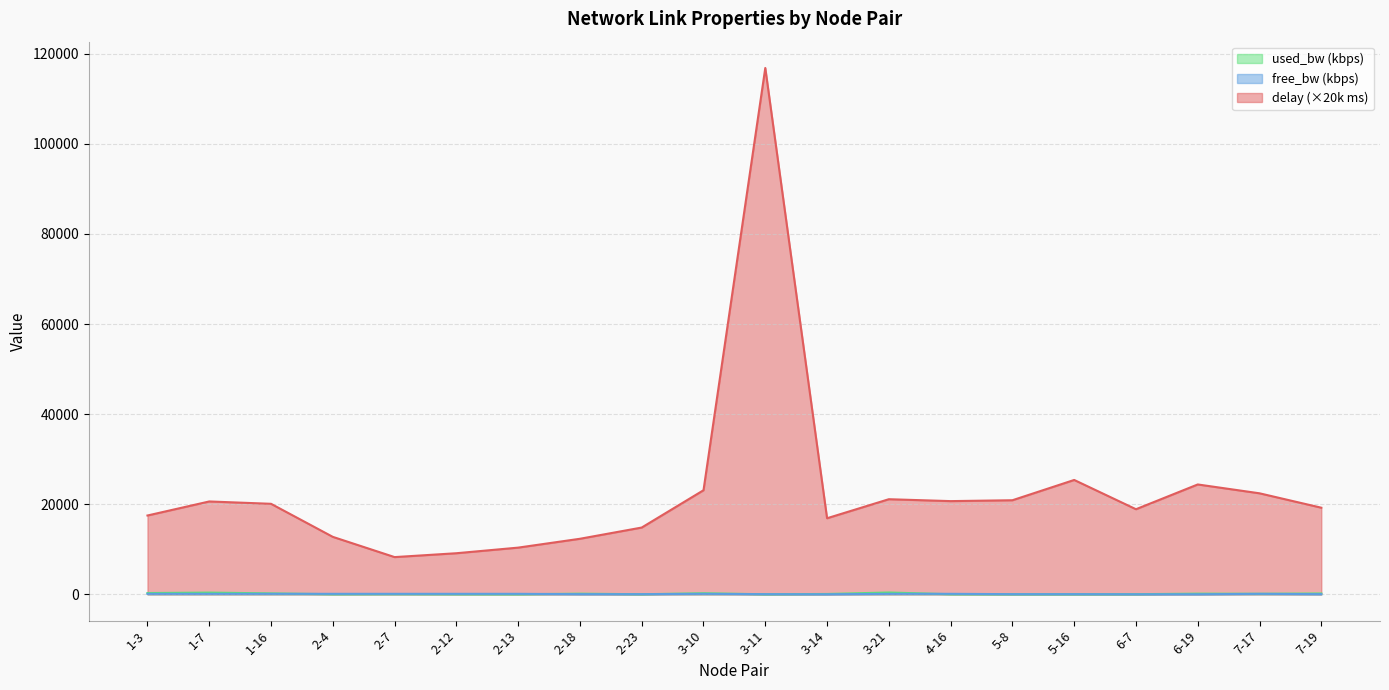

True or false: delay and used_bw_scaled cross at least once.

False